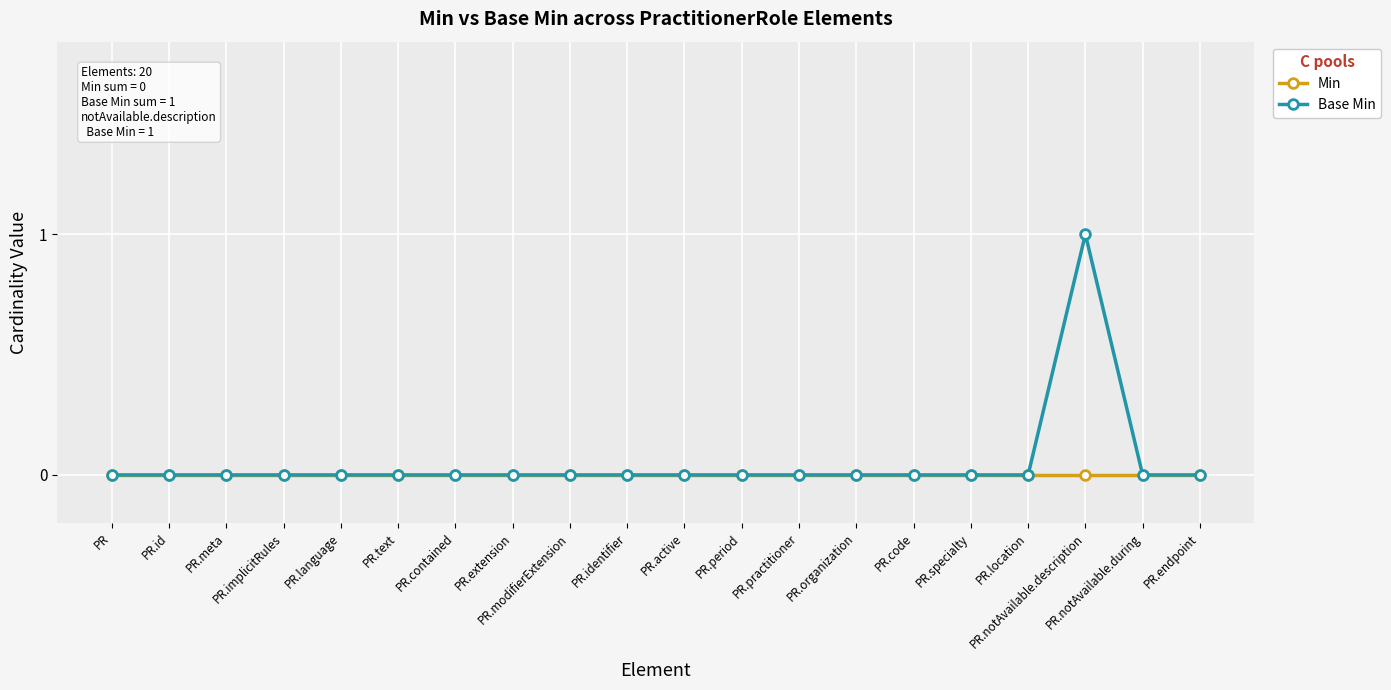

What are all the series names shown in the legend?

Min, Base Min